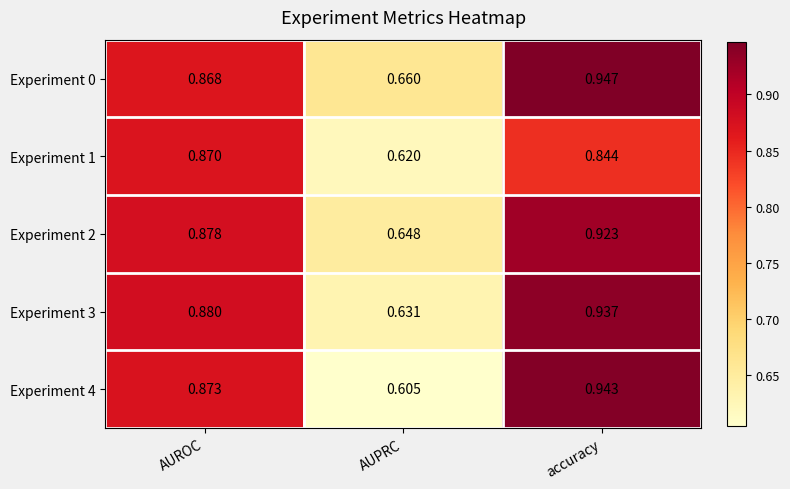

At which category is the sum across all series the highest?

accuracy